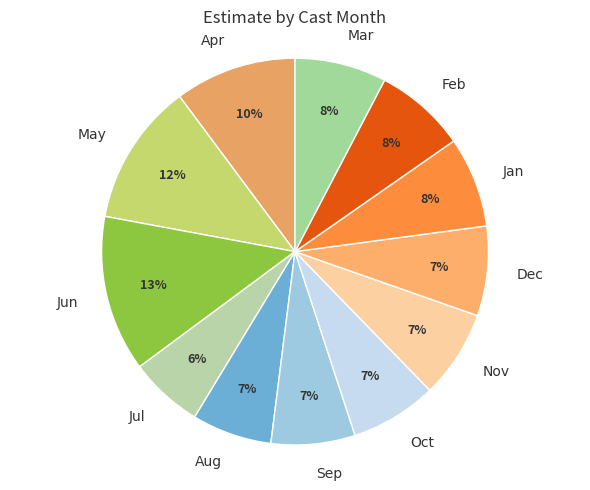

To the nearest percent, what is the average slice percentage?

8%